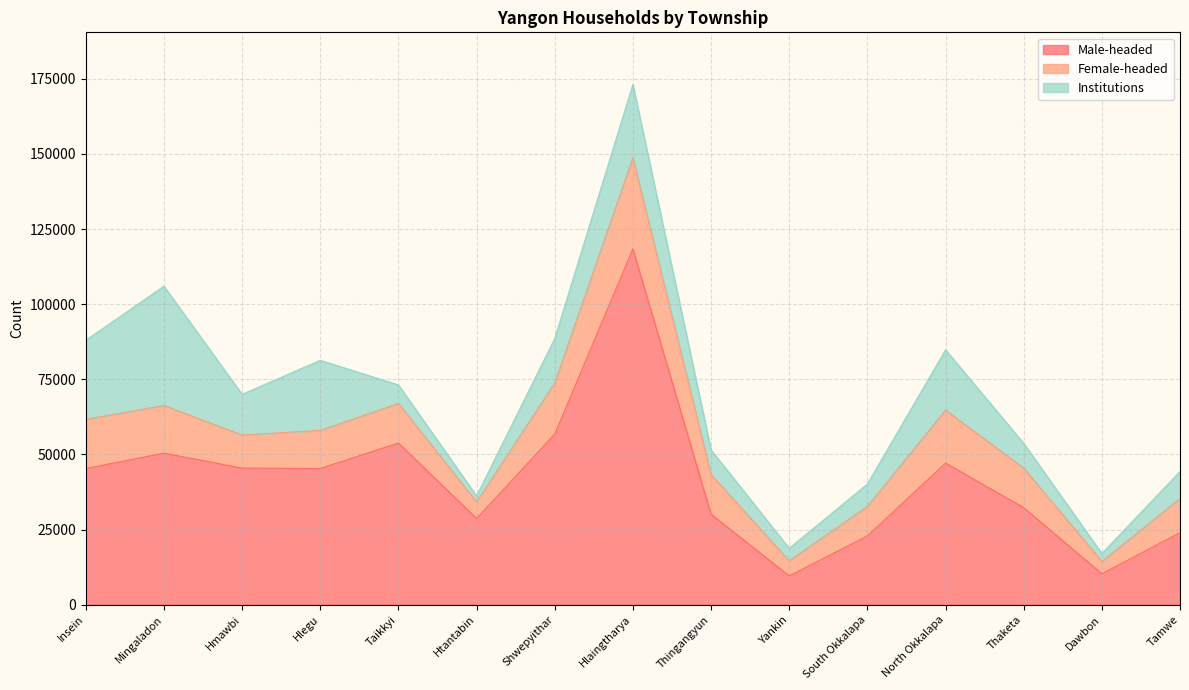

What is the maximum value for Male-headed?

118386